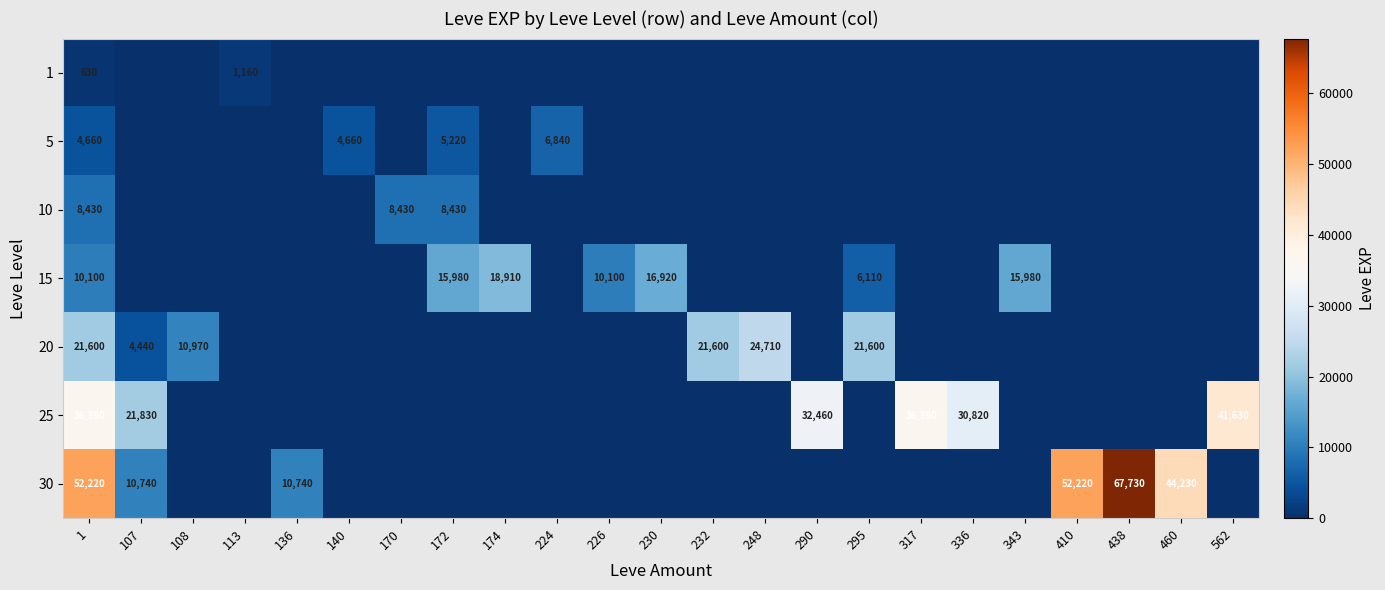

True or false: 20 has a value of 21600 at 1.

True